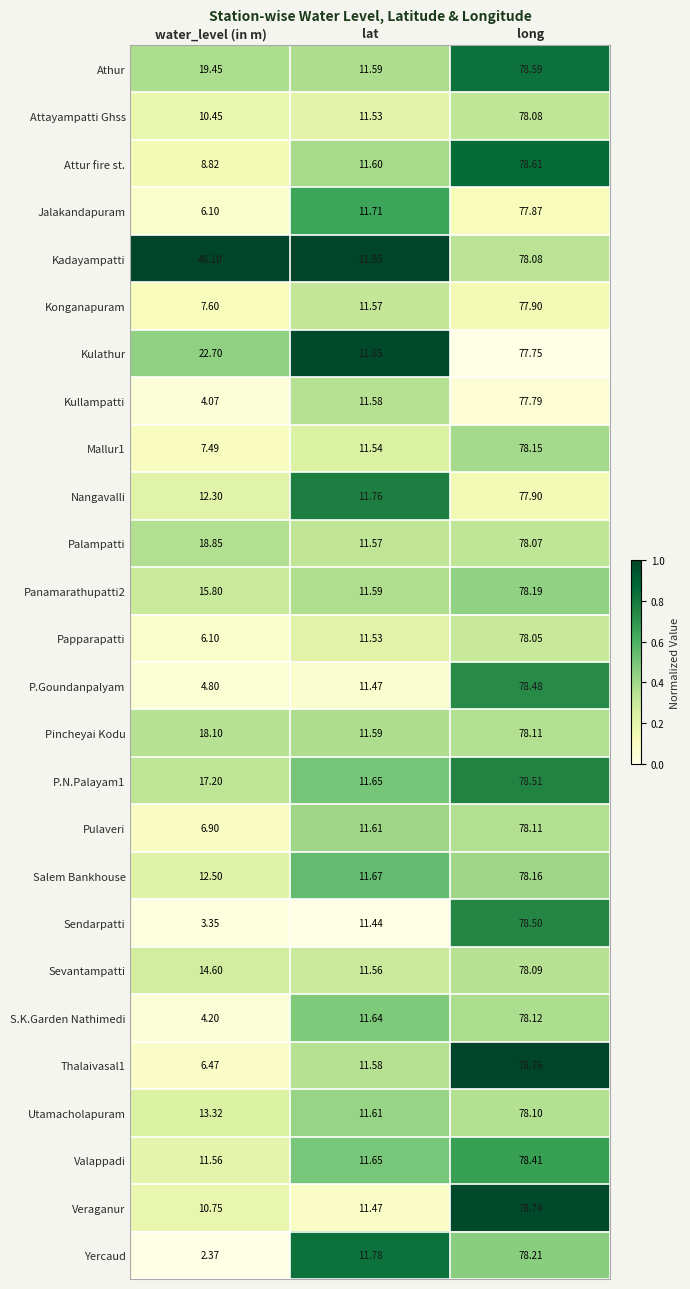

Which category has the lowest value in the Attayampatti Ghss series?

water_level (in m)